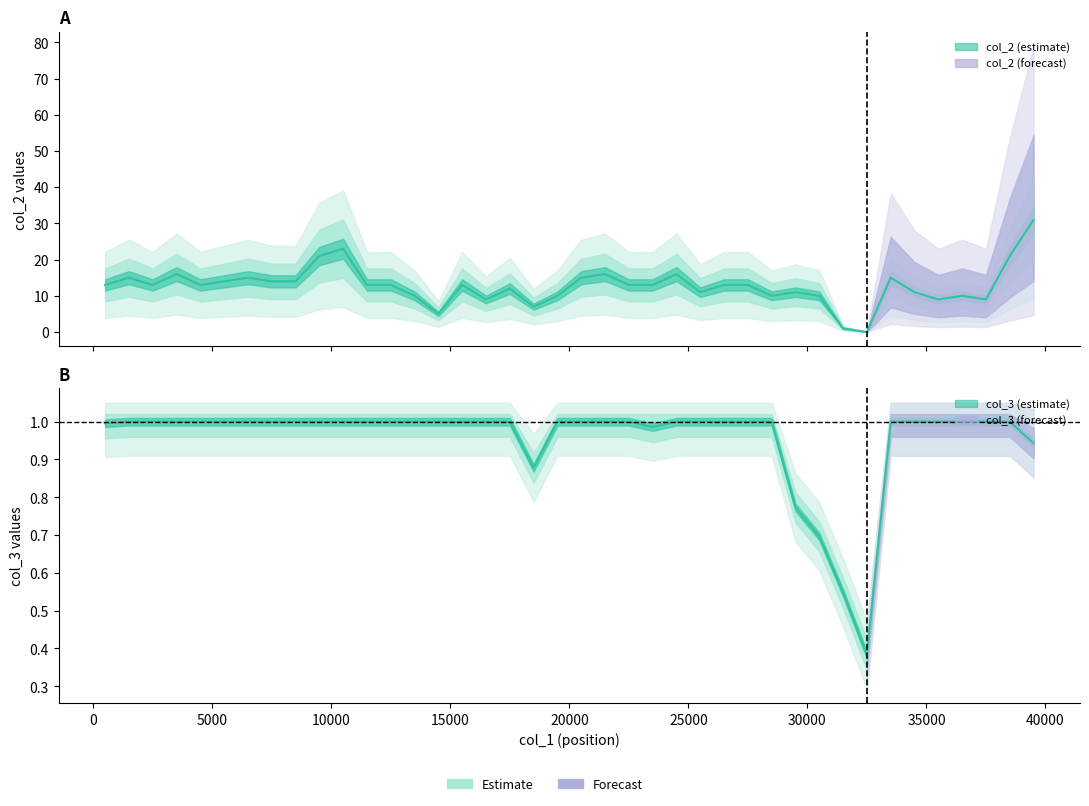

Which series has the largest total across all categories?

col_2